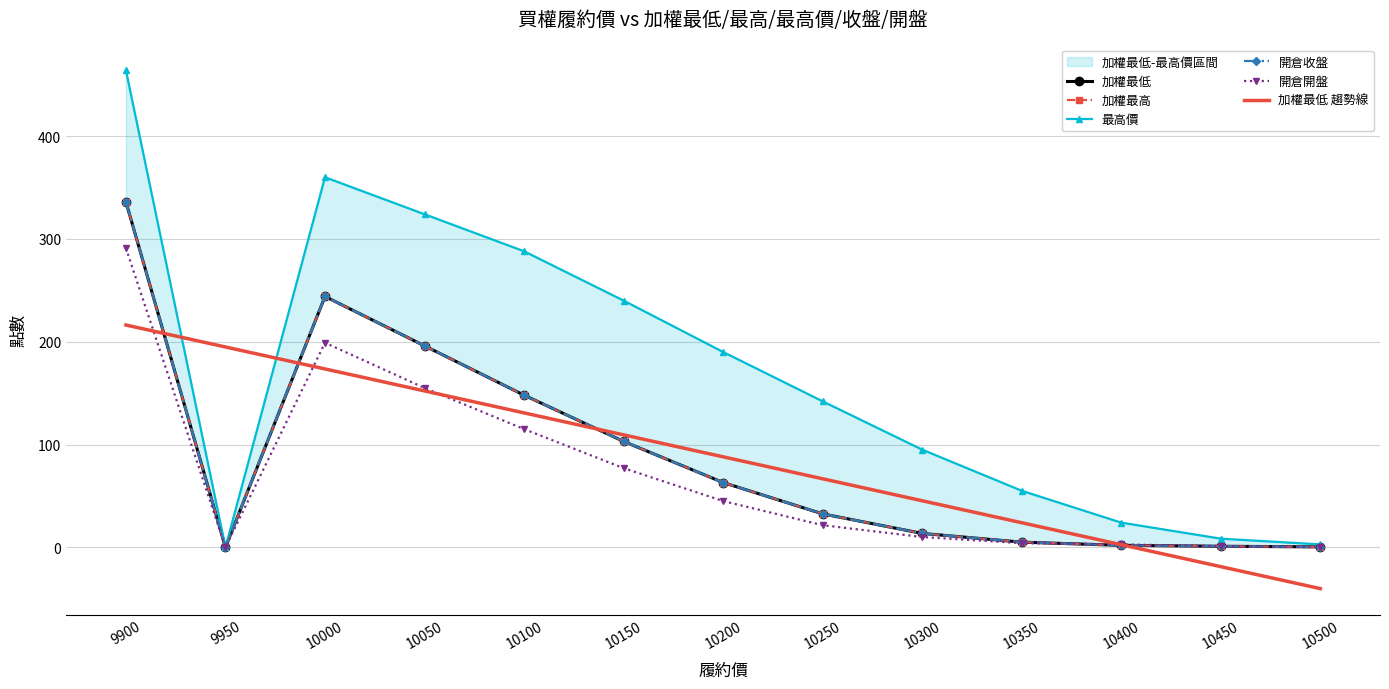

At which label does 加權最低 趨勢線 reach its peak?

9900